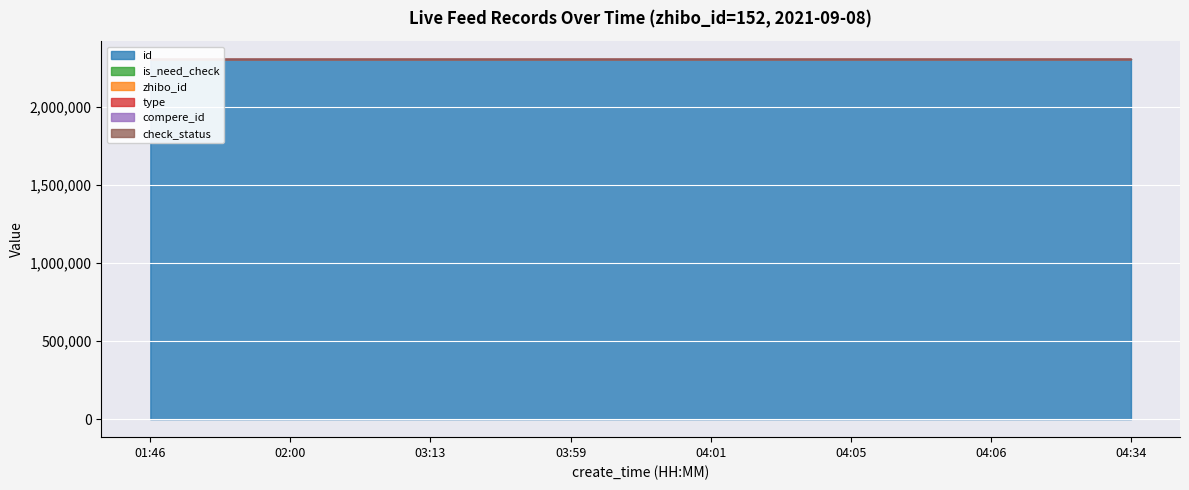

Reading left to right, list all the values displayed in this chart.

id: 2305077	2305082	2305106	2305118	2305119	2305124	2305126	2305140
is_need_check: 0	0	1	0	0	0	0	0
zhibo_id: 152	152	152	152	152	152	152	152
type: 0	0	0	0	0	0	0	0
compere_id: 0	0	0	0	0	0	0	0
check_status: 1	1	1	1	1	1	1	1